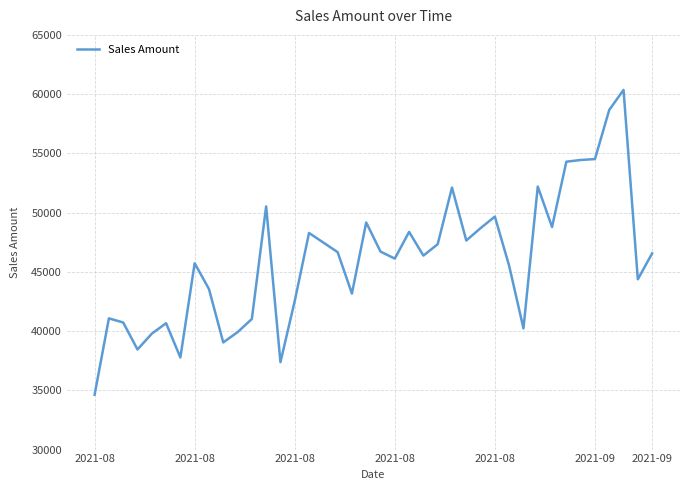

What is the greatest value displayed?

60354.1